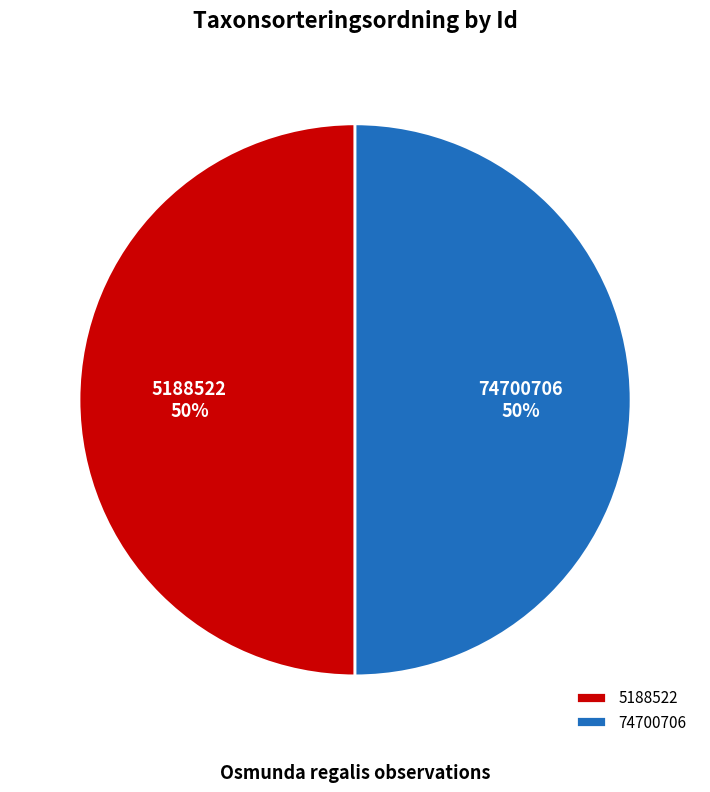

To the nearest percent, what portion does 5188522 represent?

50%